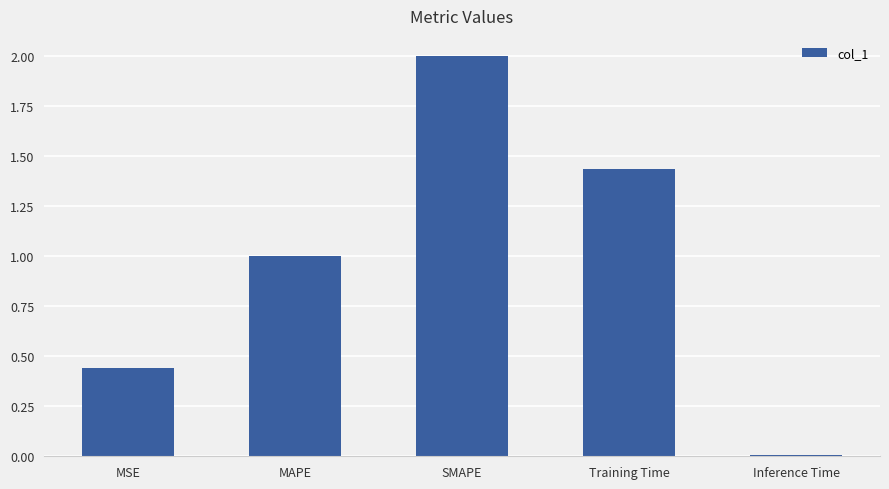

Which label corresponds to the largest value in the chart?

SMAPE